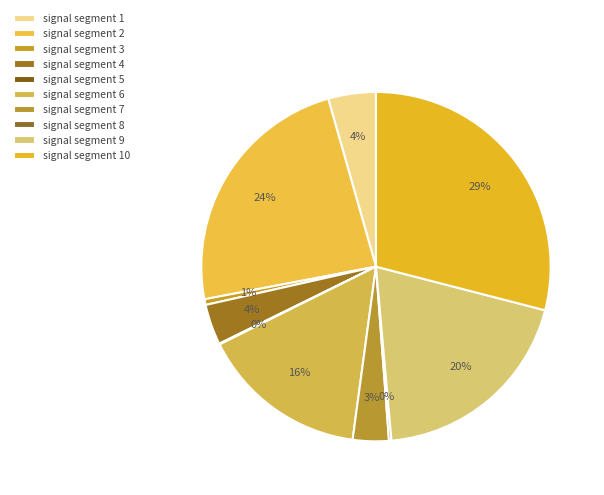

Does any single category account for the majority?

No